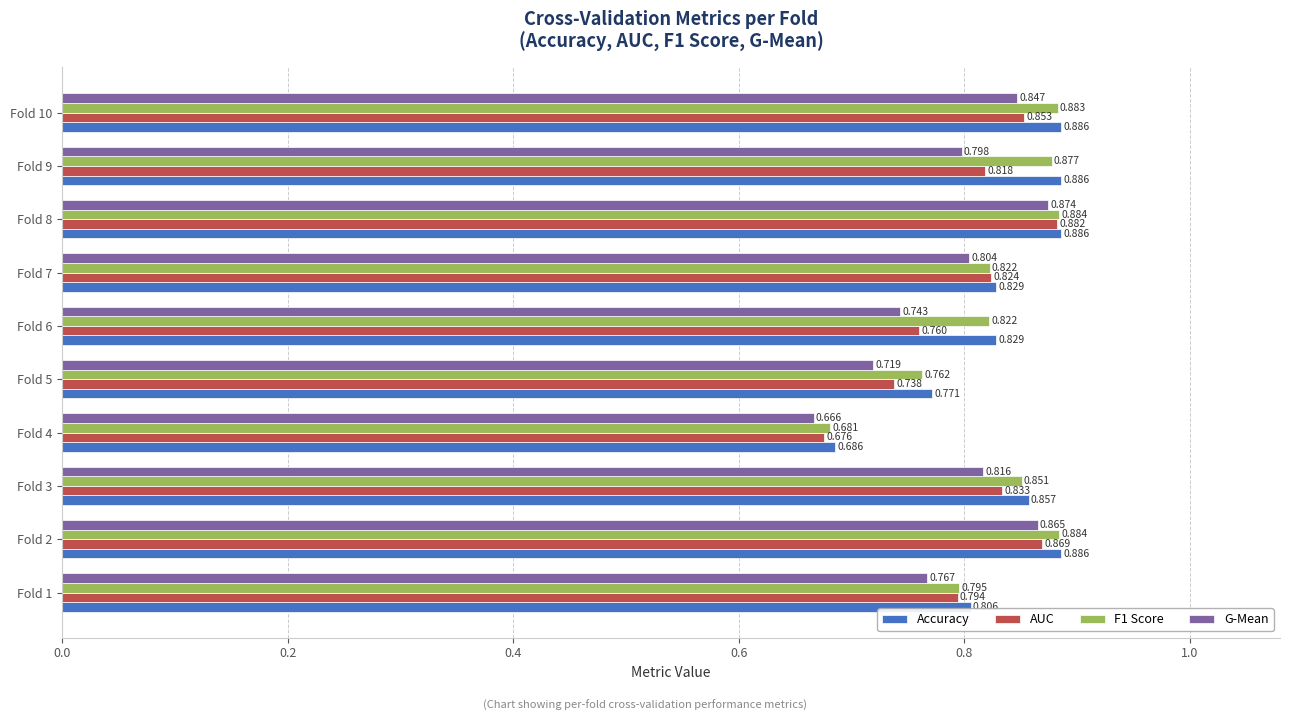

Is the value of G-Mean at Fold 1 greater than the value of F1 Score at Fold 10?

No